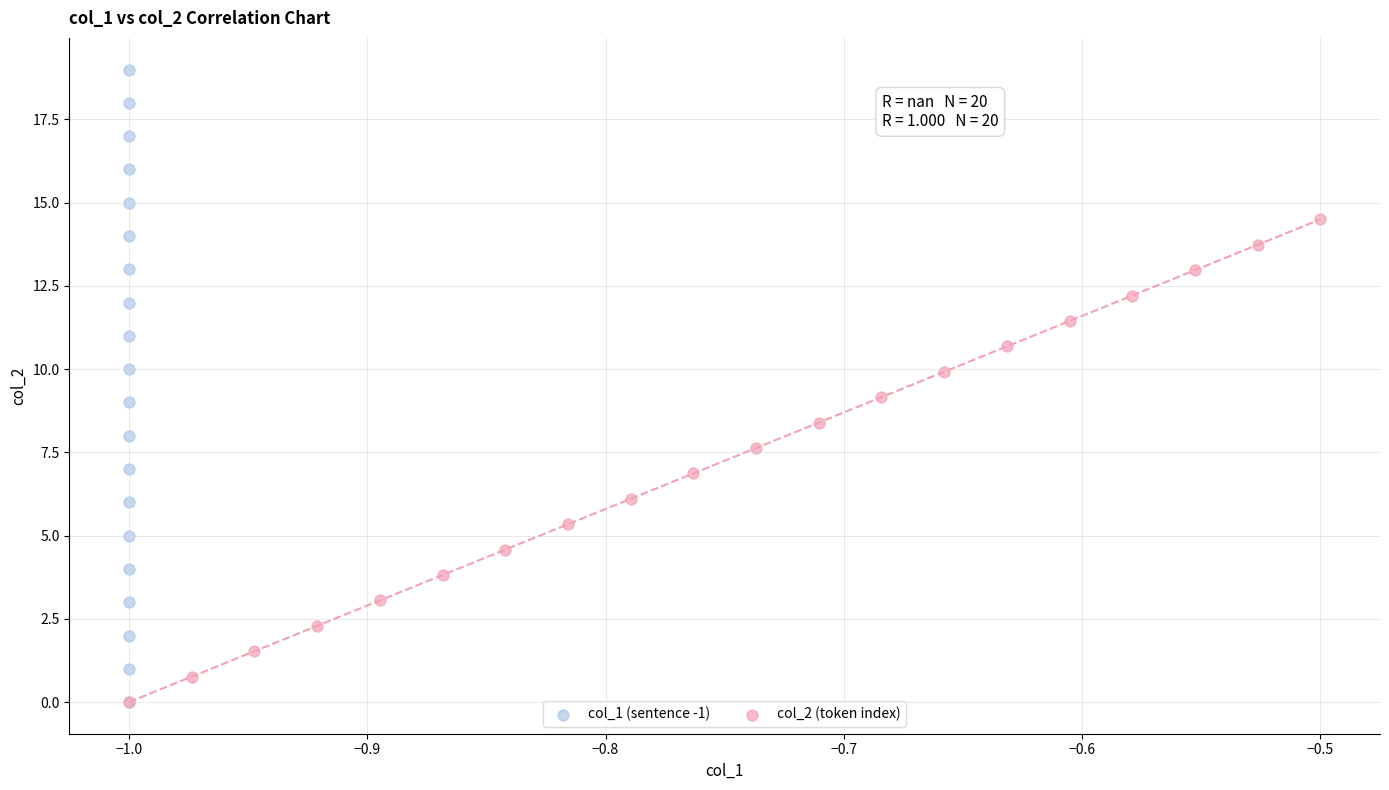

Which series has the largest Y range (max minus min)?

col_1 (sentence -1)